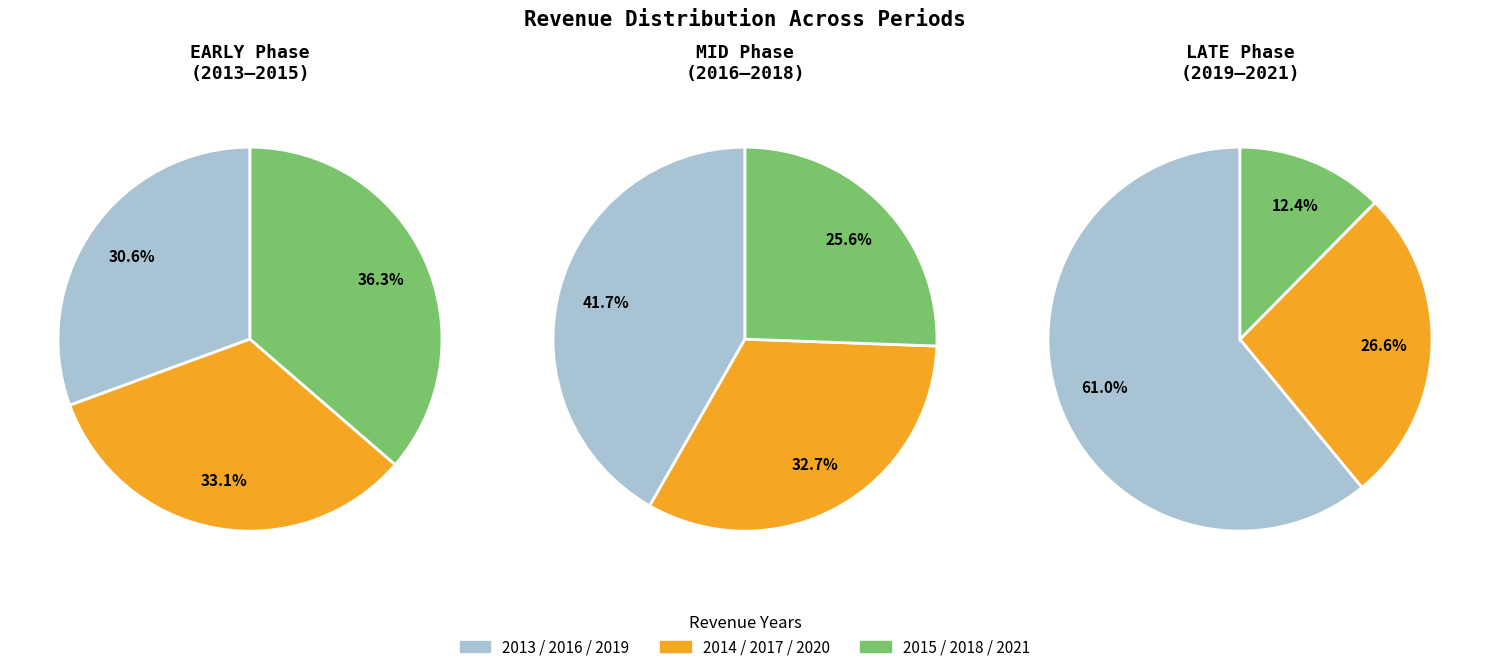

Count the number of slices in the pie.

3